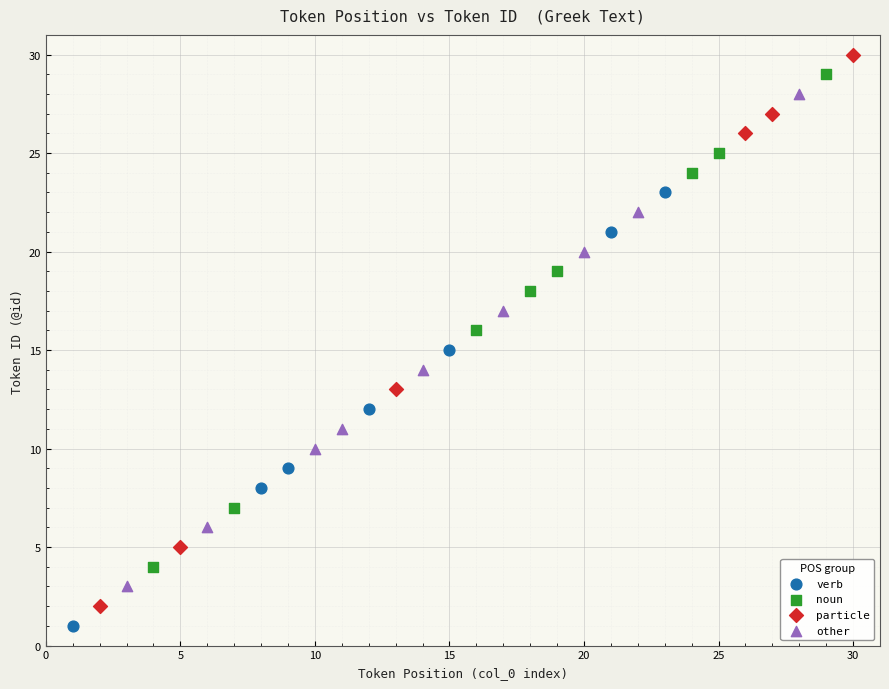

Which series has the largest Y range (max minus min)?

particle